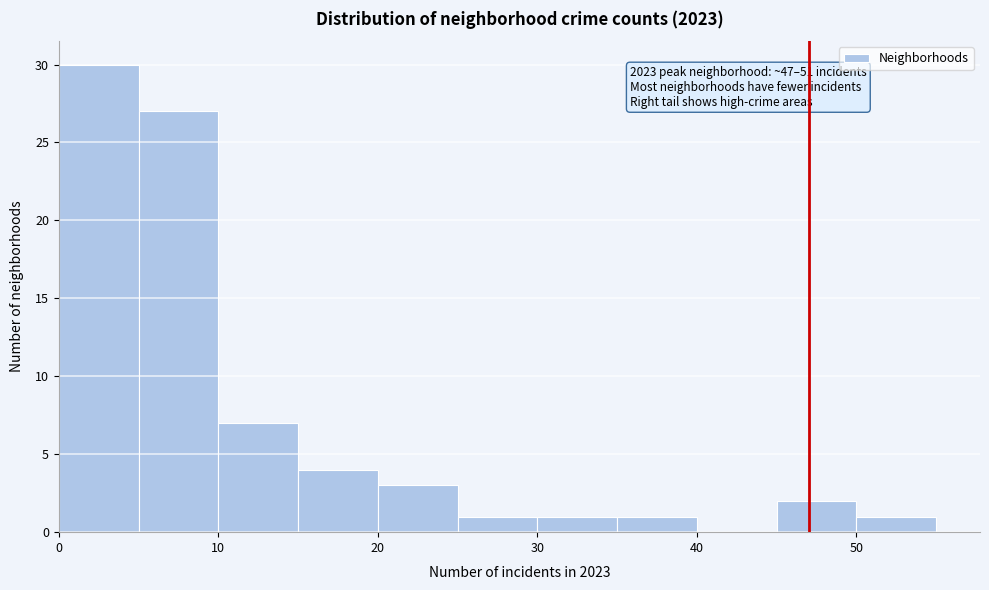

Over which range of the x-axis is the bar tallest?

0 to 5